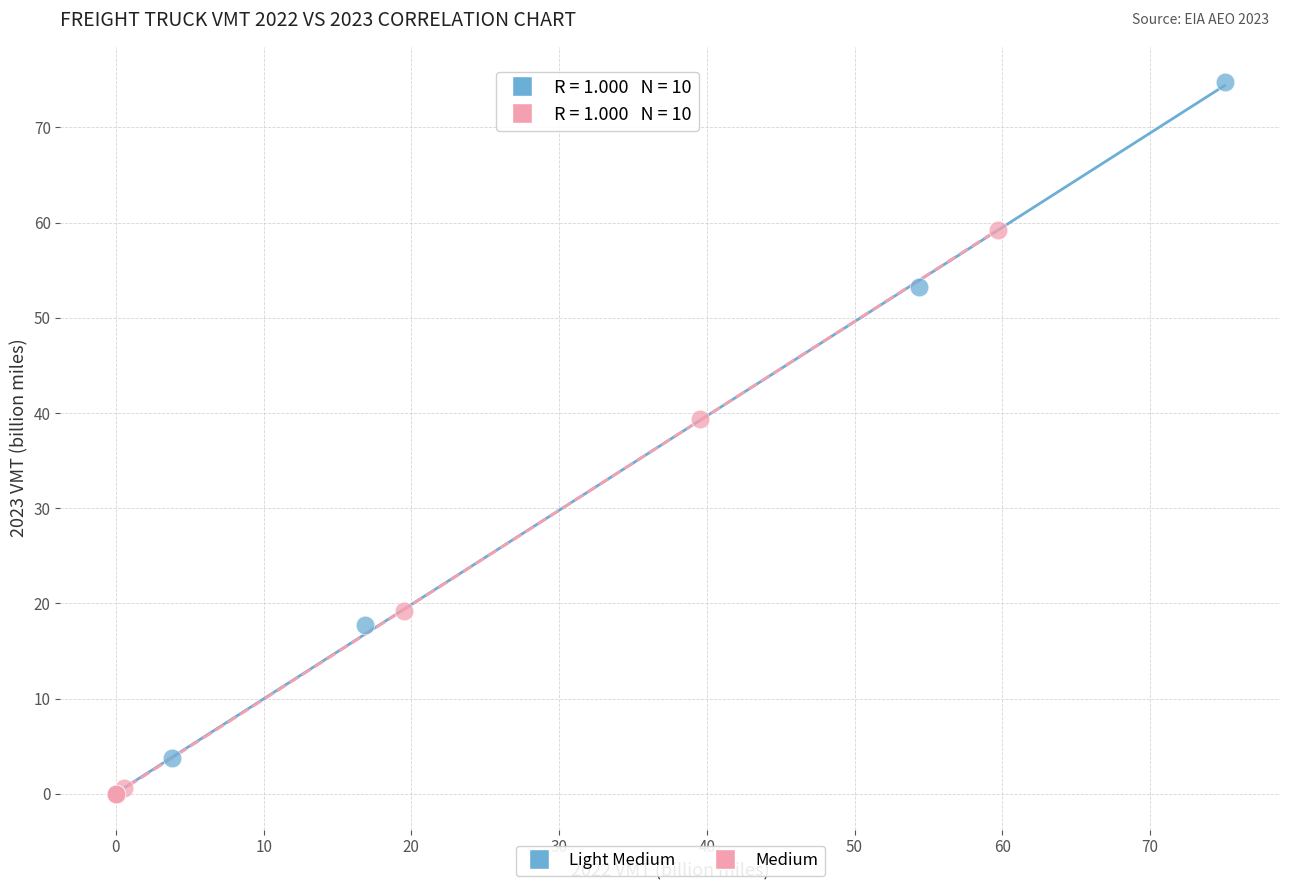

What are all the series names shown in the legend?

Light Medium, Medium